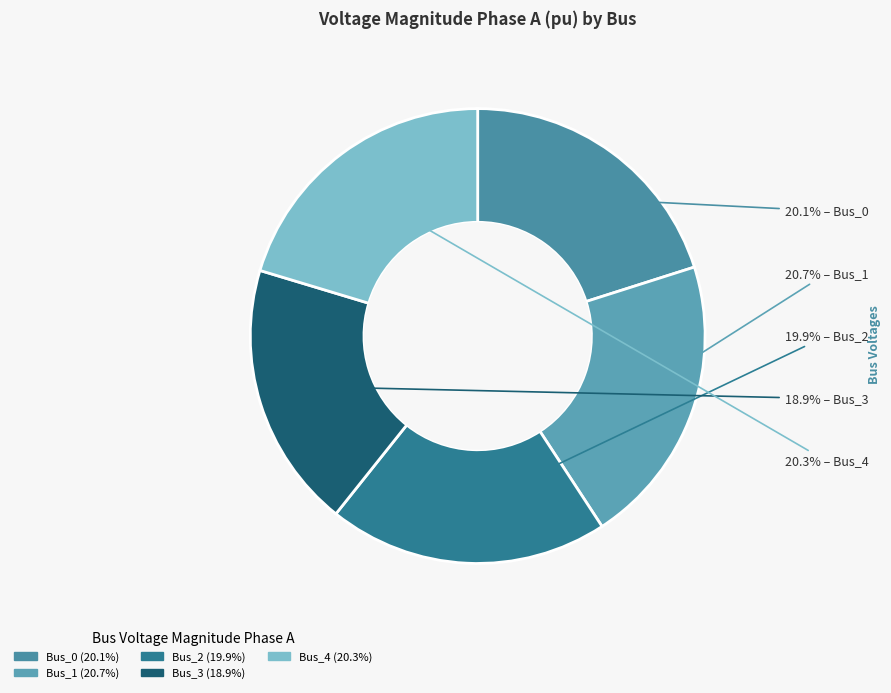

How many segments does this pie chart have?

5